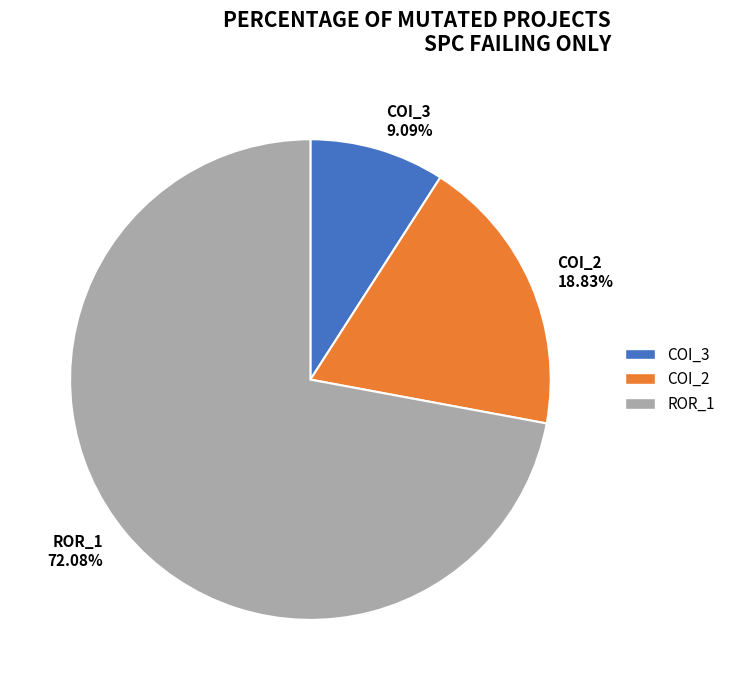

Rank the categories by value from lowest to highest.

COI_3 9.09%, COI_2 18.83%, ROR_1 72.08%